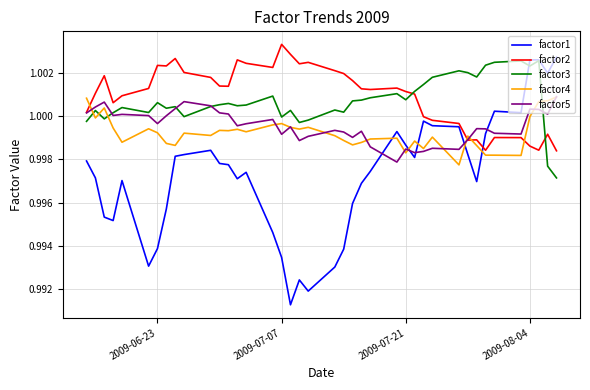

Which series has the largest range (max minus min)?

factor1